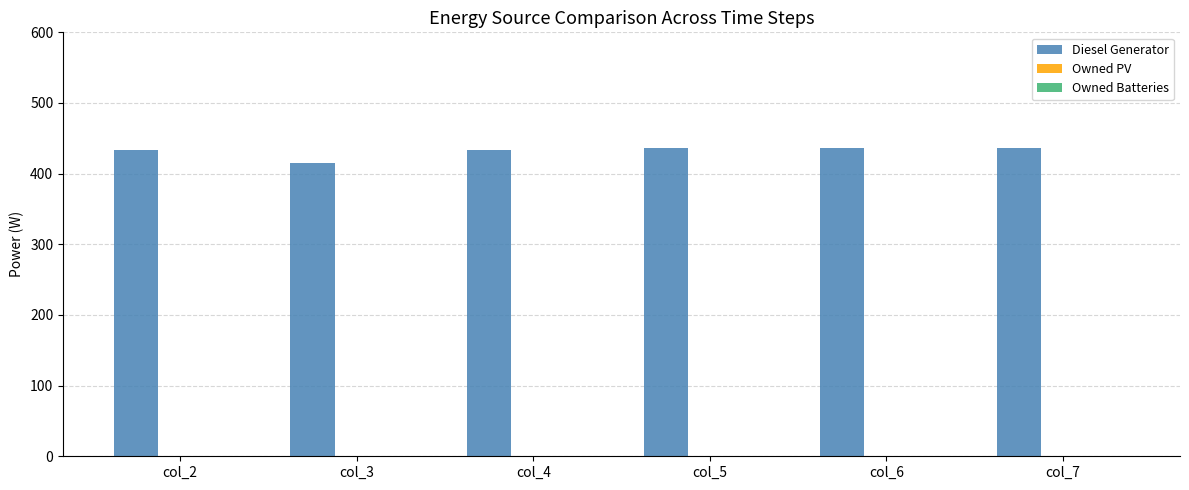

Is it true that the value at col_2 is 589?

False